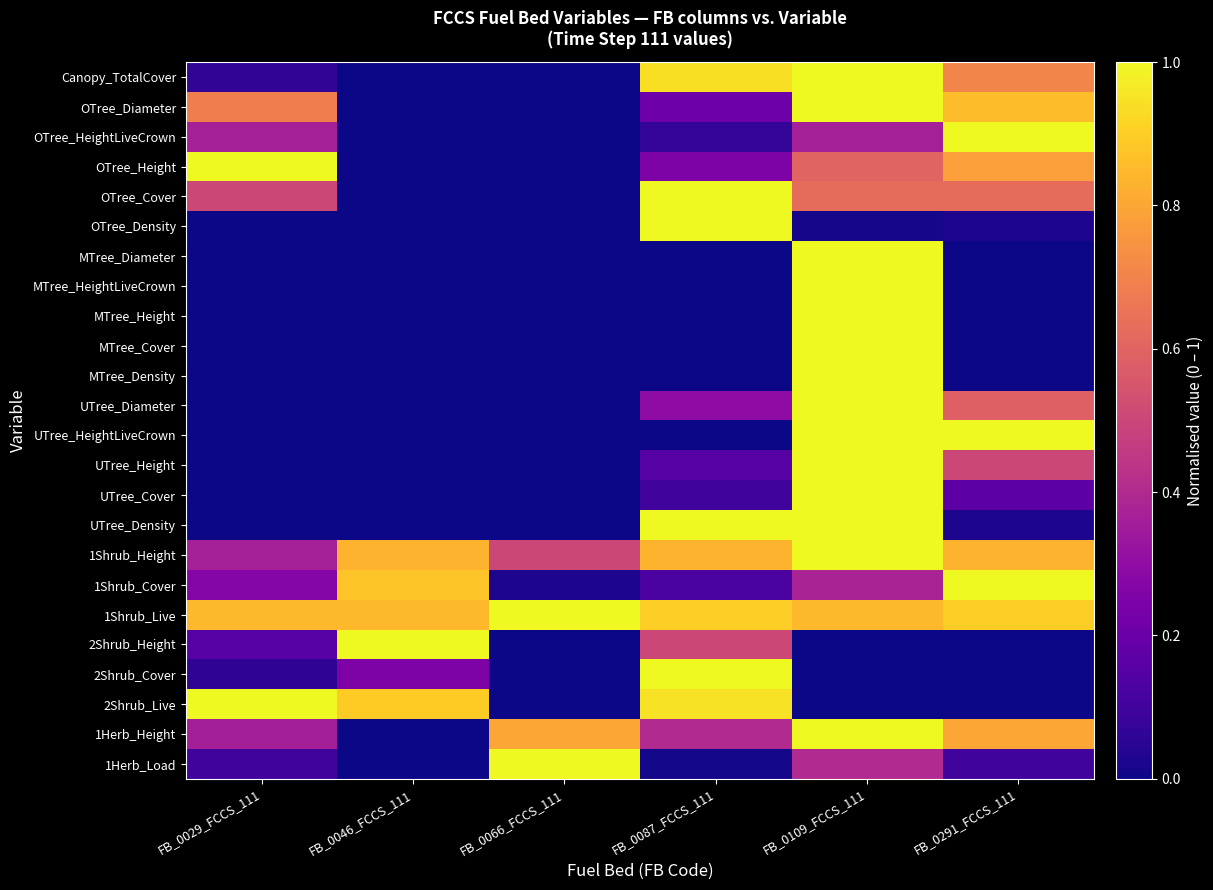

Reading left to right, transcribe all the data shown in this chart.

Canopy_TotalCover: FB_0029_FCCS_111=0.1	FB_0046_FCCS_111=0.0	FB_0066_FCCS_111=0.0	FB_0087_FCCS_111=0.9	FB_0109_FCCS_111=1.0	FB_0291_FCCS_111=0.7
OTree_Diameter: FB_0029_FCCS_111=0.7	FB_0046_FCCS_111=0.0	FB_0066_FCCS_111=0.0	FB_0087_FCCS_111=0.2	FB_0109_FCCS_111=1.0	FB_0291_FCCS_111=0.9
OTree_HeightLiveCrown: FB_0029_FCCS_111=0.4	FB_0046_FCCS_111=0.0	FB_0066_FCCS_111=0.0	FB_0087_FCCS_111=0.1	FB_0109_FCCS_111=0.4	FB_0291_FCCS_111=1.0
OTree_Height: FB_0029_FCCS_111=1.0	FB_0046_FCCS_111=0.0	FB_0066_FCCS_111=0.0	FB_0087_FCCS_111=0.2	FB_0109_FCCS_111=0.6	FB_0291_FCCS_111=0.8
OTree_Cover: FB_0029_FCCS_111=0.5	FB_0046_FCCS_111=0.0	FB_0066_FCCS_111=0.0	FB_0087_FCCS_111=1.0	FB_0109_FCCS_111=0.6	FB_0291_FCCS_111=0.6
OTree_Density: FB_0029_FCCS_111=0.0	FB_0046_FCCS_111=0.0	FB_0066_FCCS_111=0.0	FB_0087_FCCS_111=1.0	FB_0109_FCCS_111=0.0	FB_0291_FCCS_111=0.0
MTree_Diameter: FB_0029_FCCS_111=0.0	FB_0046_FCCS_111=0.0	FB_0066_FCCS_111=0.0	FB_0087_FCCS_111=0.0	FB_0109_FCCS_111=1.0	FB_0291_FCCS_111=0.0
MTree_HeightLiveCrown: FB_0029_FCCS_111=0.0	FB_0046_FCCS_111=0.0	FB_0066_FCCS_111=0.0	FB_0087_FCCS_111=0.0	FB_0109_FCCS_111=1.0	FB_0291_FCCS_111=0.0
MTree_Height: FB_0029_FCCS_111=0.0	FB_0046_FCCS_111=0.0	FB_0066_FCCS_111=0.0	FB_0087_FCCS_111=0.0	FB_0109_FCCS_111=1.0	FB_0291_FCCS_111=0.0
MTree_Cover: FB_0029_FCCS_111=0.0	FB_0046_FCCS_111=0.0	FB_0066_FCCS_111=0.0	FB_0087_FCCS_111=0.0	FB_0109_FCCS_111=1.0	FB_0291_FCCS_111=0.0
MTree_Density: FB_0029_FCCS_111=0.0	FB_0046_FCCS_111=0.0	FB_0066_FCCS_111=0.0	FB_0087_FCCS_111=0.0	FB_0109_FCCS_111=1.0	FB_0291_FCCS_111=0.0
UTree_Diameter: FB_0029_FCCS_111=0.0	FB_0046_FCCS_111=0.0	FB_0066_FCCS_111=0.0	FB_0087_FCCS_111=0.3	FB_0109_FCCS_111=1.0	FB_0291_FCCS_111=0.6
UTree_HeightLiveCrown: FB_0029_FCCS_111=0.0	FB_0046_FCCS_111=0.0	FB_0066_FCCS_111=0.0	FB_0087_FCCS_111=0.0	FB_0109_FCCS_111=1.0	FB_0291_FCCS_111=1.0
UTree_Height: FB_0029_FCCS_111=0.0	FB_0046_FCCS_111=0.0	FB_0066_FCCS_111=0.0	FB_0087_FCCS_111=0.1	FB_0109_FCCS_111=1.0	FB_0291_FCCS_111=0.5
UTree_Cover: FB_0029_FCCS_111=0.0	FB_0046_FCCS_111=0.0	FB_0066_FCCS_111=0.0	FB_0087_FCCS_111=0.1	FB_0109_FCCS_111=1.0	FB_0291_FCCS_111=0.2
UTree_Density: FB_0029_FCCS_111=0.0	FB_0046_FCCS_111=0.0	FB_0066_FCCS_111=0.0	FB_0087_FCCS_111=1.0	FB_0109_FCCS_111=1.0	FB_0291_FCCS_111=0.0
1Shrub_Height: FB_0029_FCCS_111=0.4	FB_0046_FCCS_111=0.8	FB_0066_FCCS_111=0.5	FB_0087_FCCS_111=0.8	FB_0109_FCCS_111=1.0	FB_0291_FCCS_111=0.8
1Shrub_Cover: FB_0029_FCCS_111=0.3	FB_0046_FCCS_111=0.9	FB_0066_FCCS_111=0.0	FB_0087_FCCS_111=0.1	FB_0109_FCCS_111=0.4	FB_0291_FCCS_111=1.0
1Shrub_Live: FB_0029_FCCS_111=0.8	FB_0046_FCCS_111=0.8	FB_0066_FCCS_111=1.0	FB_0087_FCCS_111=0.9	FB_0109_FCCS_111=0.8	FB_0291_FCCS_111=0.9
2Shrub_Height: FB_0029_FCCS_111=0.1	FB_0046_FCCS_111=1.0	FB_0066_FCCS_111=0.0	FB_0087_FCCS_111=0.5	FB_0109_FCCS_111=0.0	FB_0291_FCCS_111=0.0
2Shrub_Cover: FB_0029_FCCS_111=0.1	FB_0046_FCCS_111=0.2	FB_0066_FCCS_111=0.0	FB_0087_FCCS_111=1.0	FB_0109_FCCS_111=0.0	FB_0291_FCCS_111=0.0
2Shrub_Live: FB_0029_FCCS_111=1.0	FB_0046_FCCS_111=0.9	FB_0066_FCCS_111=0.0	FB_0087_FCCS_111=0.9	FB_0109_FCCS_111=0.0	FB_0291_FCCS_111=0.0
1Herb_Height: FB_0029_FCCS_111=0.4	FB_0046_FCCS_111=0.0	FB_0066_FCCS_111=0.8	FB_0087_FCCS_111=0.4	FB_0109_FCCS_111=1.0	FB_0291_FCCS_111=0.8
1Herb_Load: FB_0029_FCCS_111=0.1	FB_0046_FCCS_111=0.0	FB_0066_FCCS_111=1.0	FB_0087_FCCS_111=0.0	FB_0109_FCCS_111=0.4	FB_0291_FCCS_111=0.1